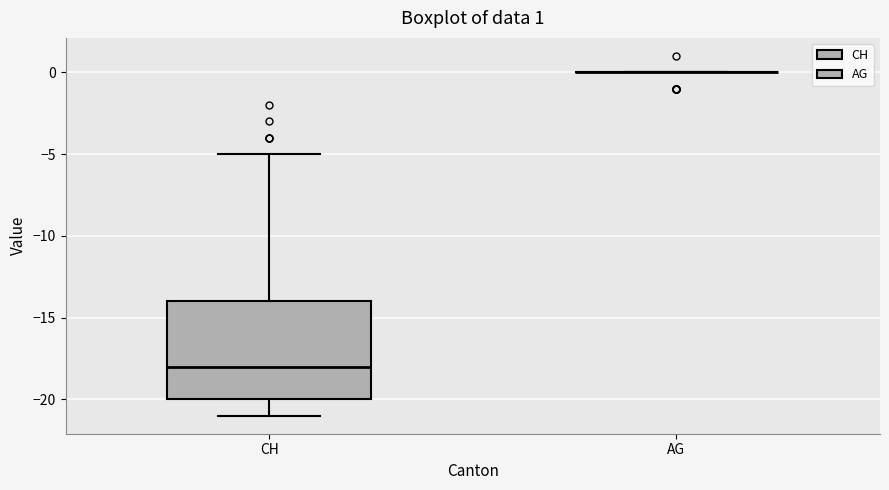

Comparing the boxes themselves (not the whiskers), which one is the tallest?

CH